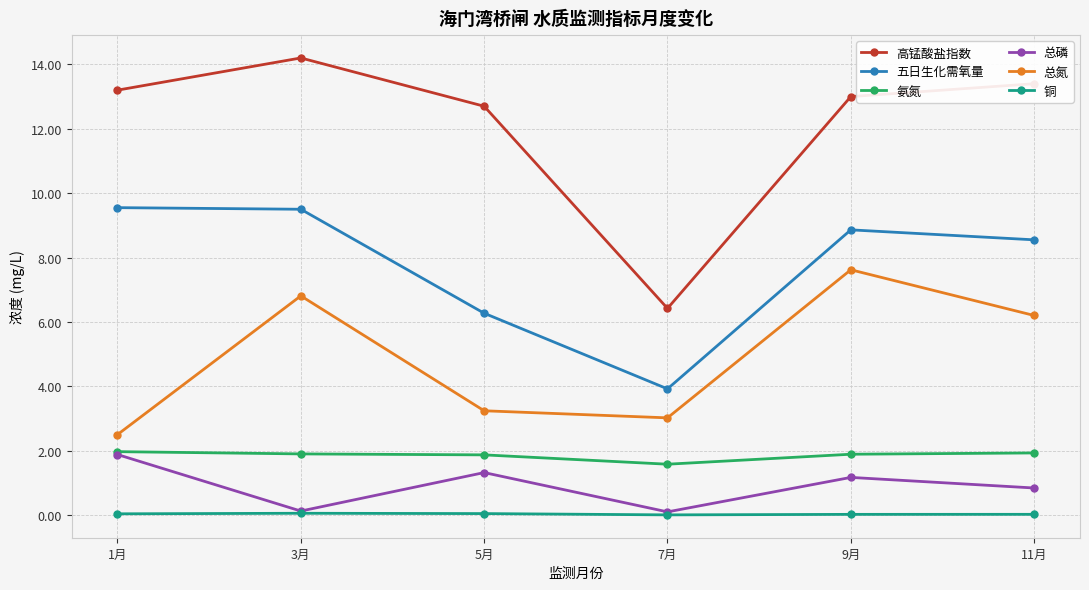

Is the value of 五日生化需氧量 at 1月 greater than the value of 氨氮 at 9月?

Yes